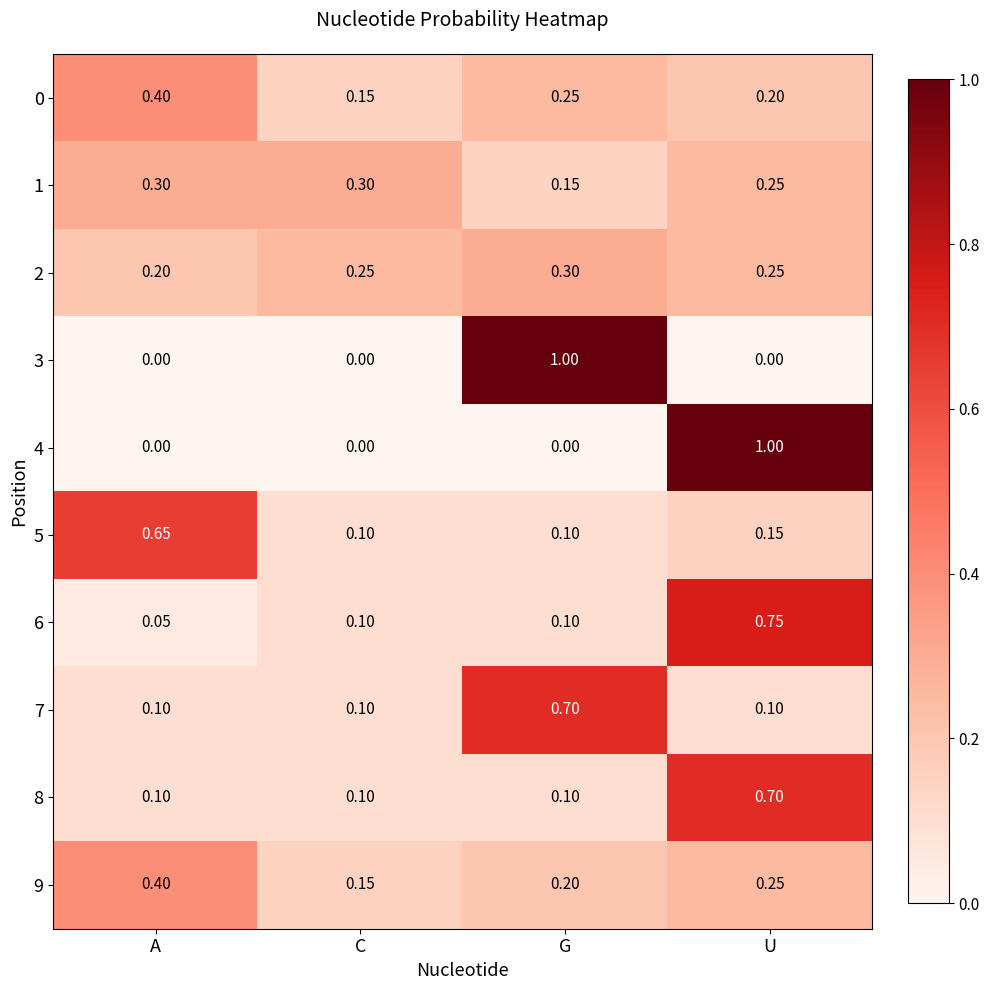

At which label is 2 closest to 0?

A